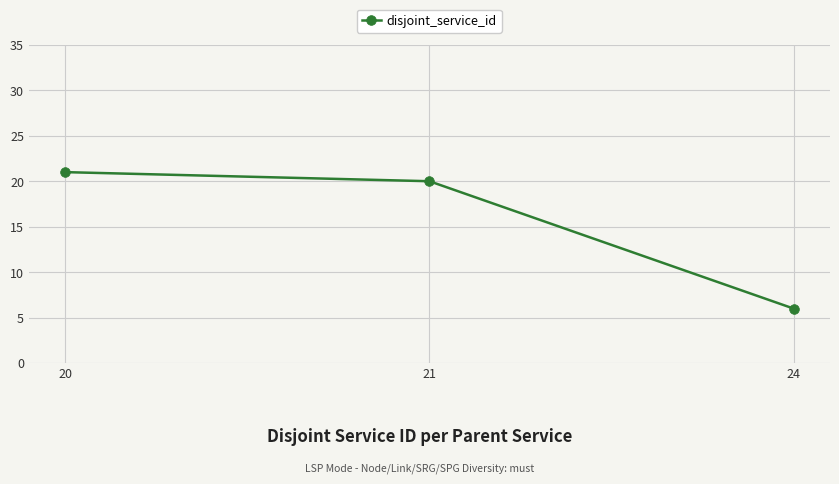

What is the approximate value at 24, to the nearest 5?

5